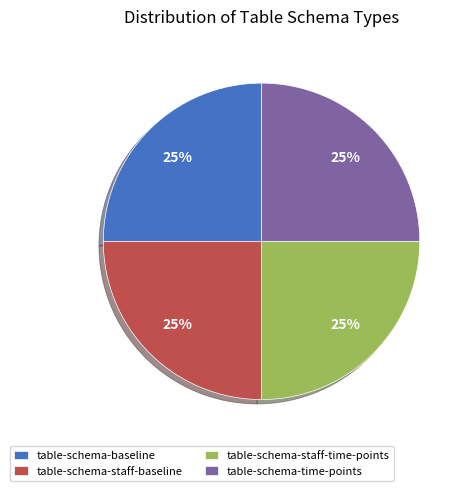

To the nearest percent, what is the average slice percentage?

25%